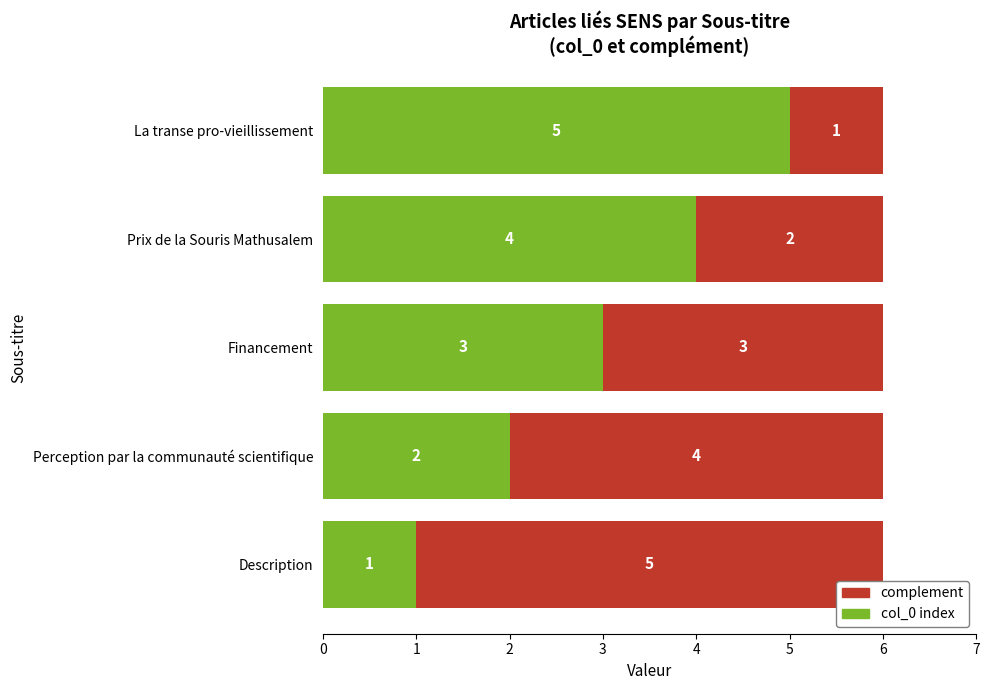

List the labels in order of col_0 index value, largest first.

La transe pro-vieillissement, Prix de la Souris Mathusalem, Financement, Perception par la communauté scientifique, Description